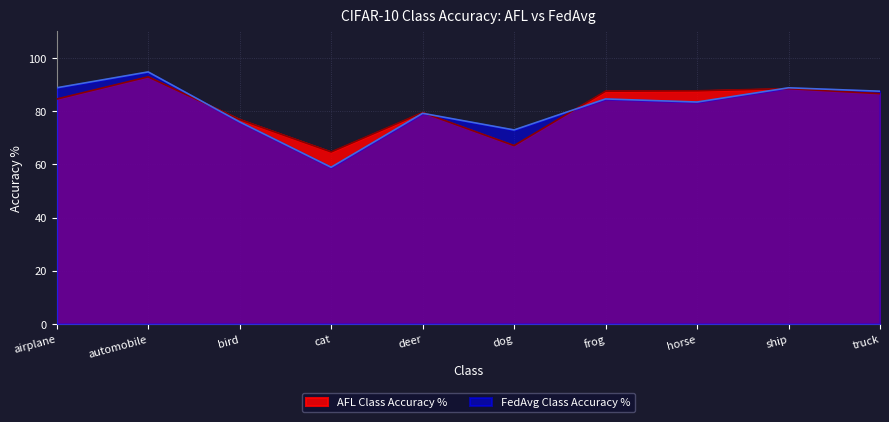

What is the label of the 10th point from the left?

truck